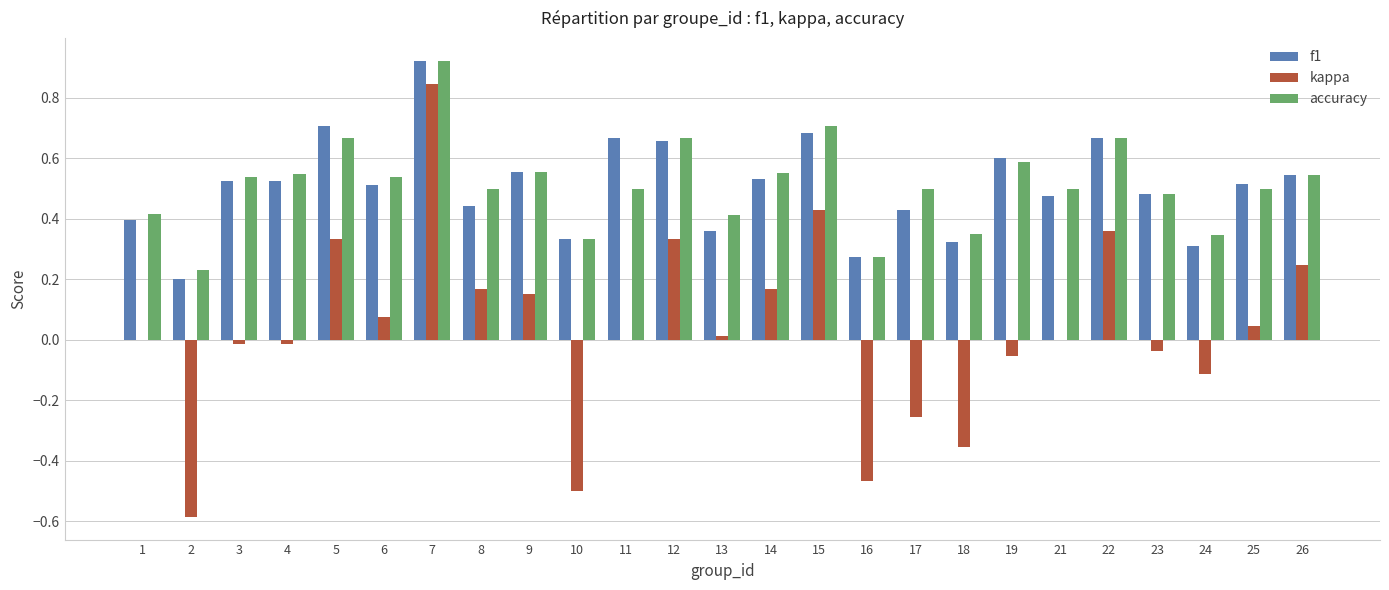

The value of f1 at 21 is 0.5. True or false?

True